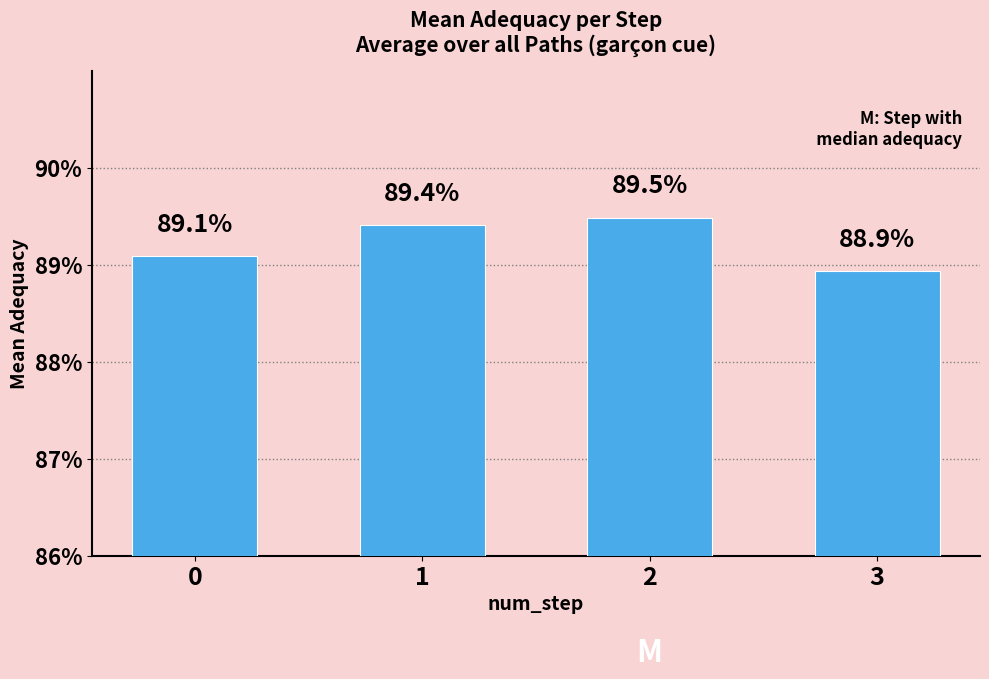

At which label is the value closest to 0?

3